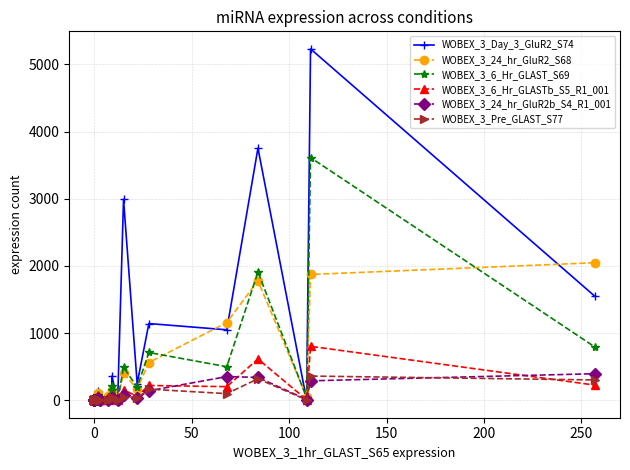

Which series has the widest spread of values?

WOBEX_3_Day_3_GluR2_S74